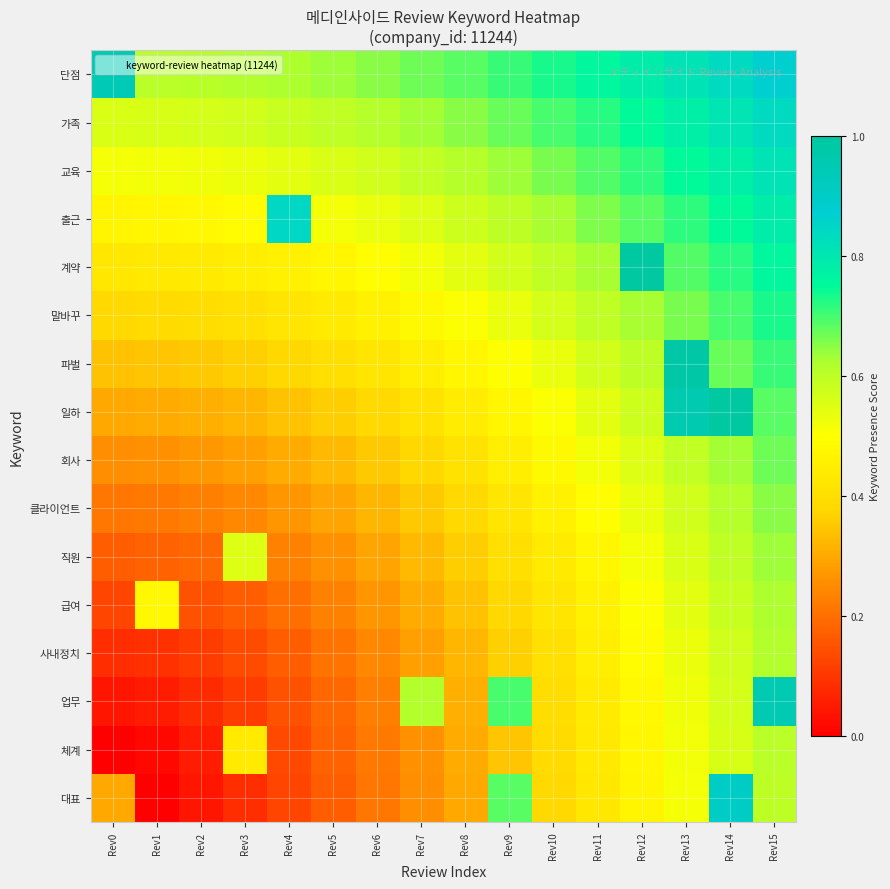

List the series in order of their peak value, highest first.

계약, 일하, 파벌, 업무, 단점, 대표, 출근, 가족, 교육, 말바꾸, 회사, 클라이언트, 직원, 급여, 사내정치, 체계